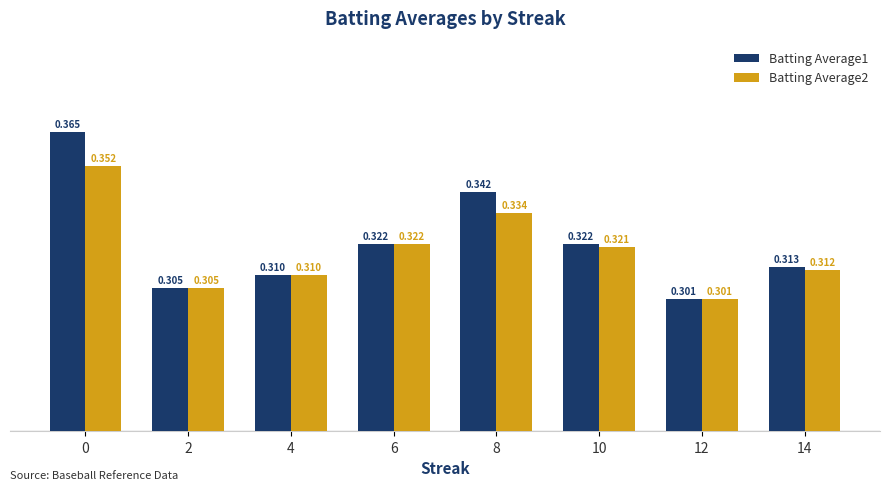

The value of Batting Average2 at 10 is 0.3. True or false?

True